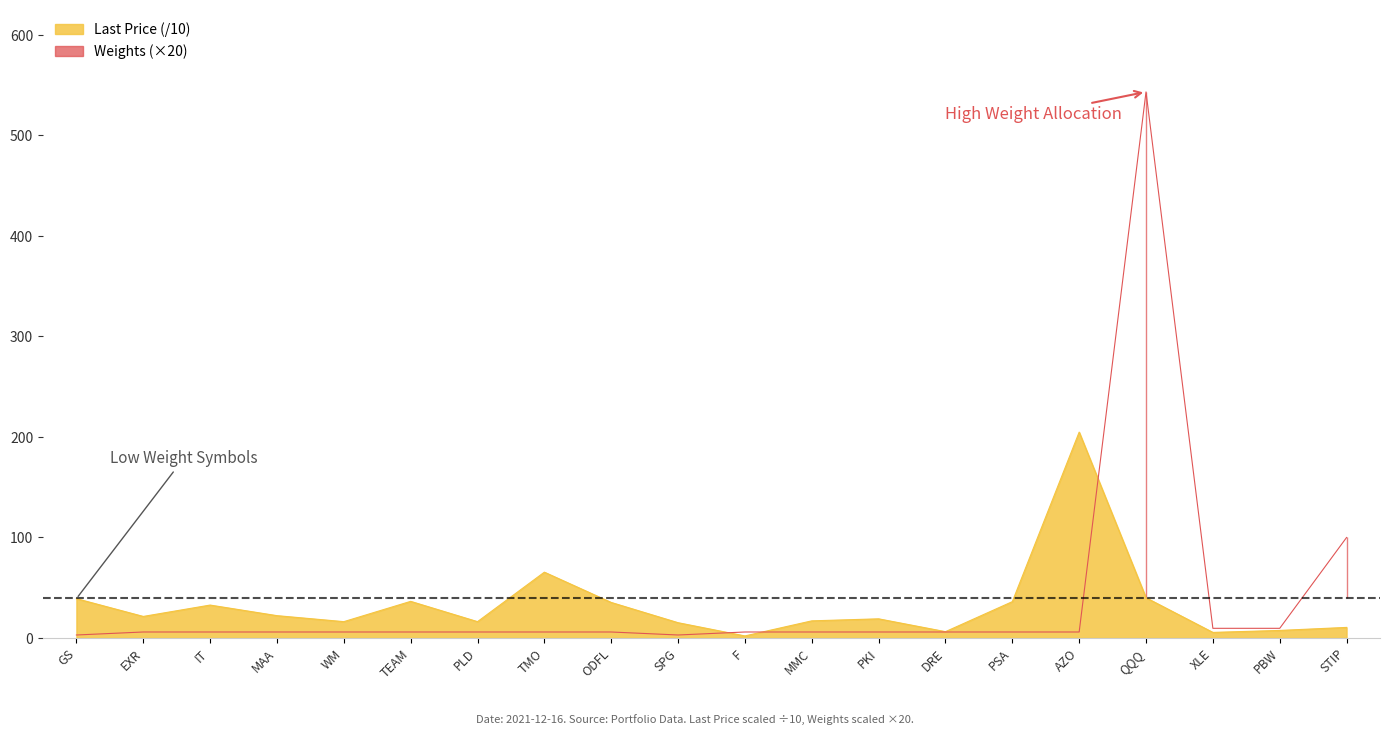

Which series has the largest total across all categories?

Weights (%)